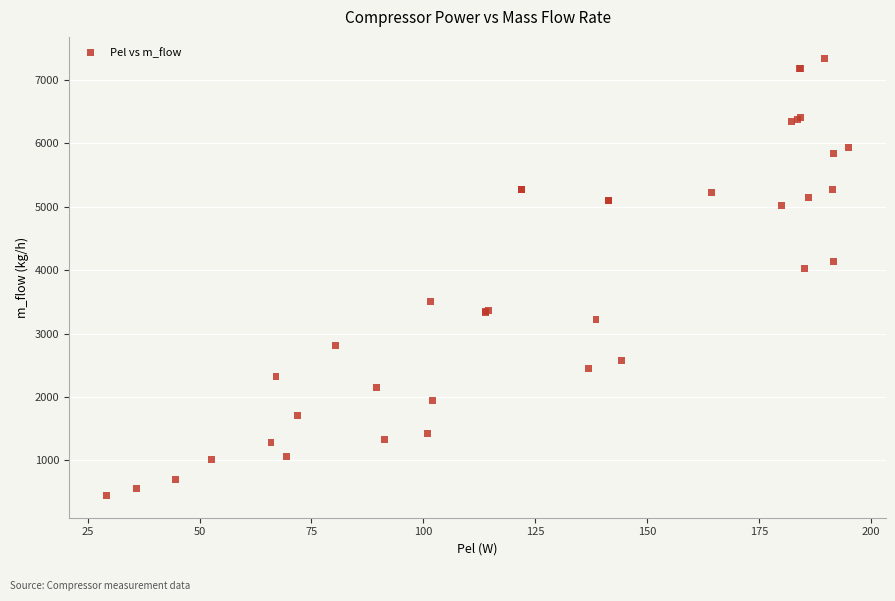

What Y value in the scatter plot is closest to 3886?

4031.9